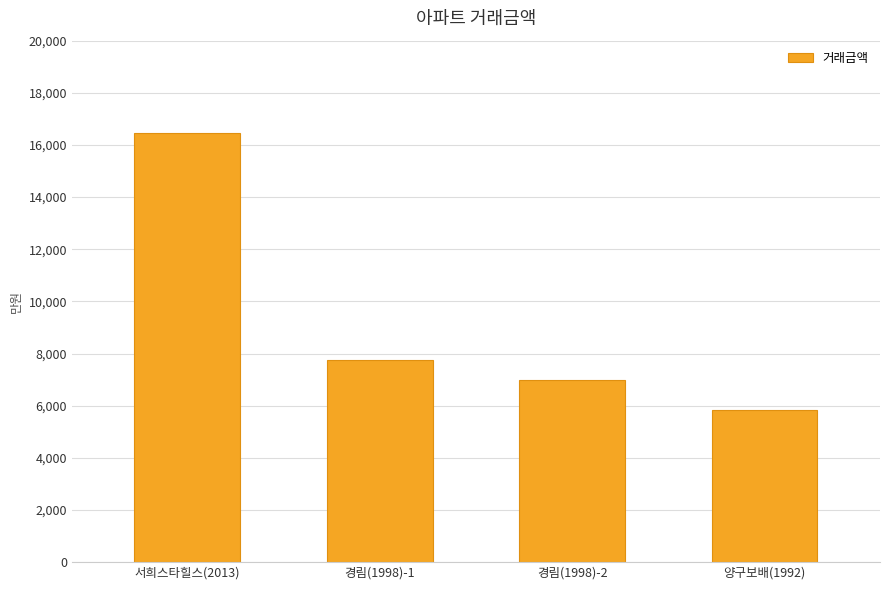

At which category does the chart reach its minimum across all series?

양구보배(1992)